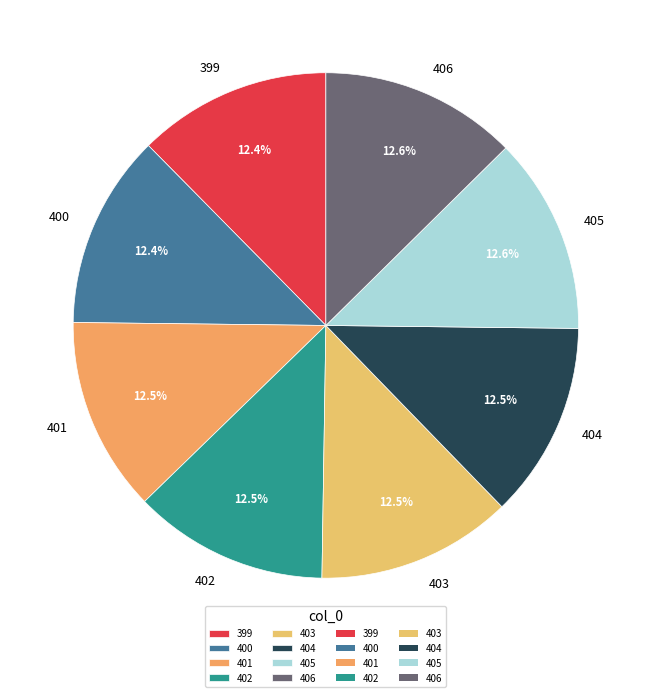

Does any single category account for the majority?

No